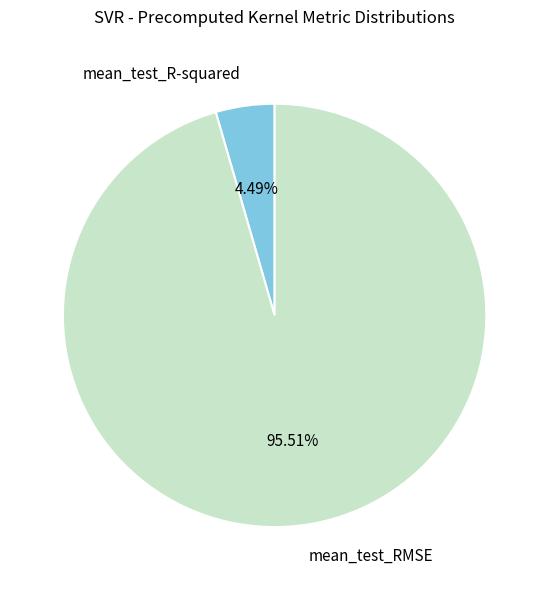

What is the majority slice?

mean_test_RMSE